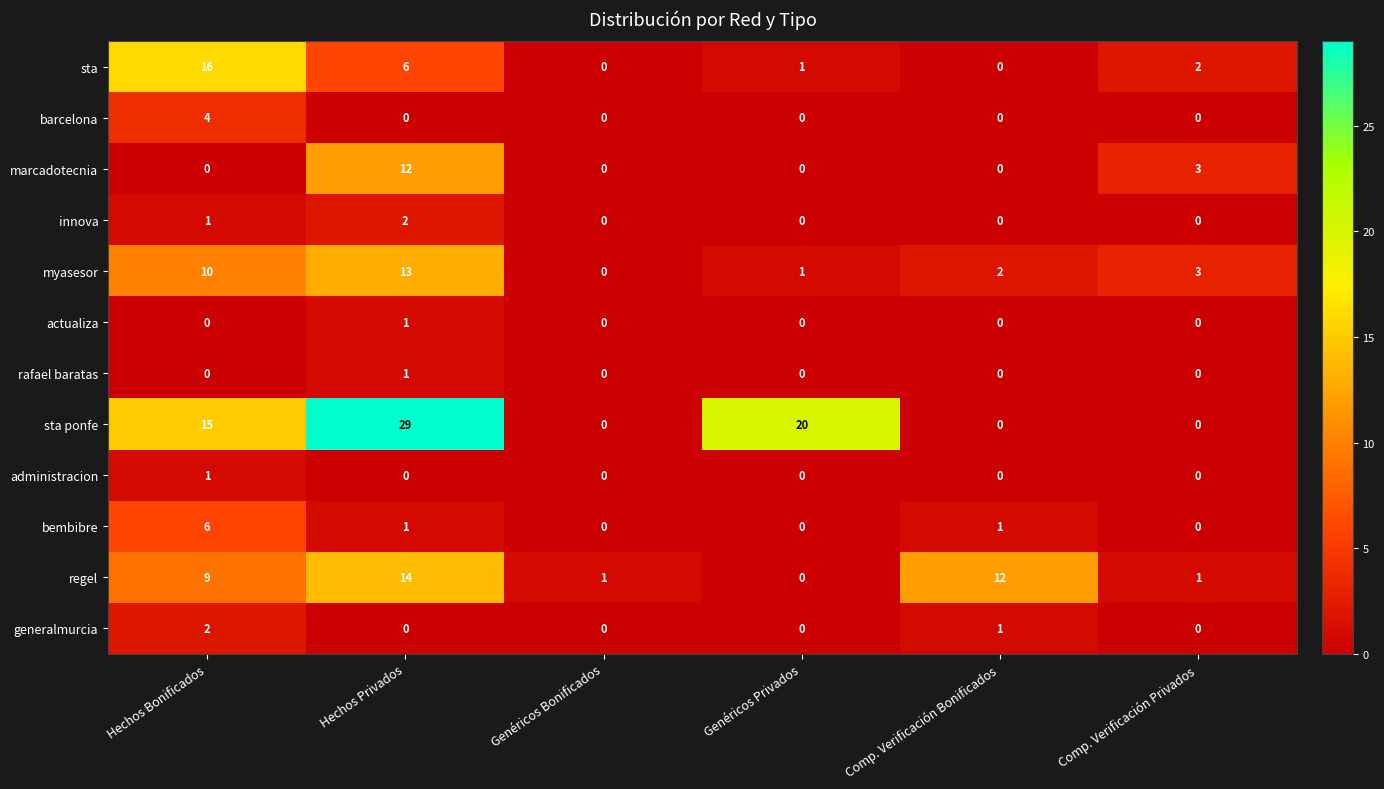

What value does the sta series have at Hechos Bonificados, to the nearest 5?

15